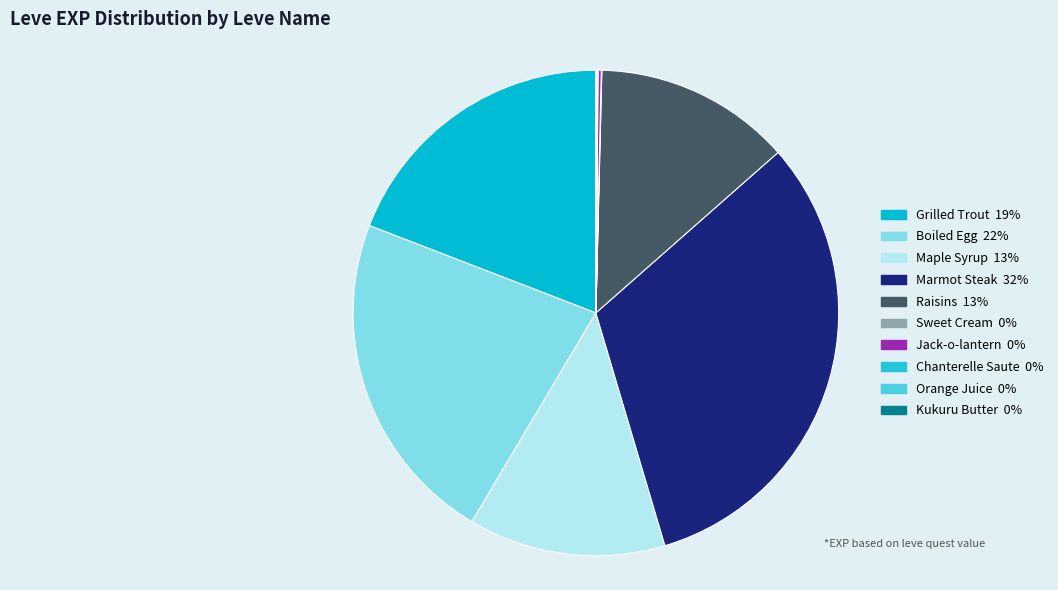

What portion of the pie excludes Orange Juice?

99.9%